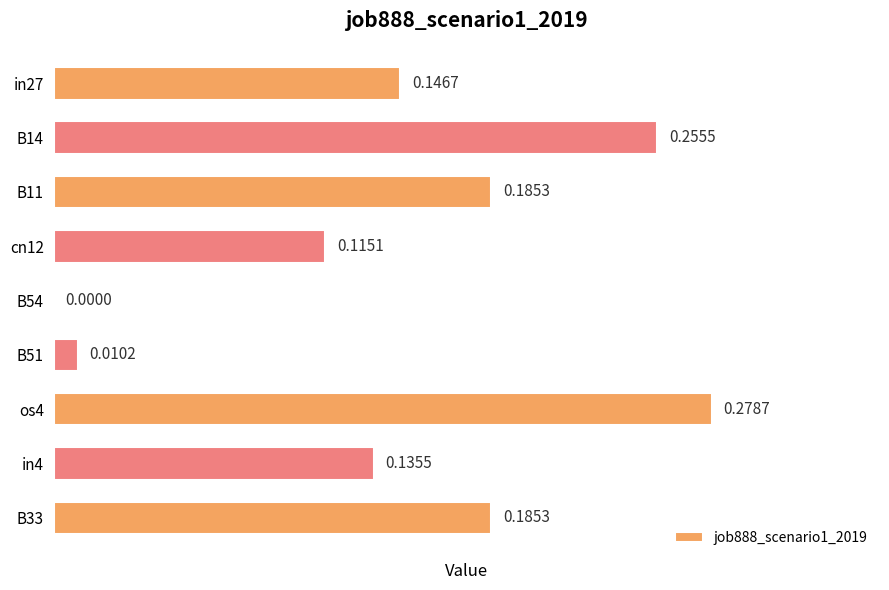

What is the sum of all values?

1.3